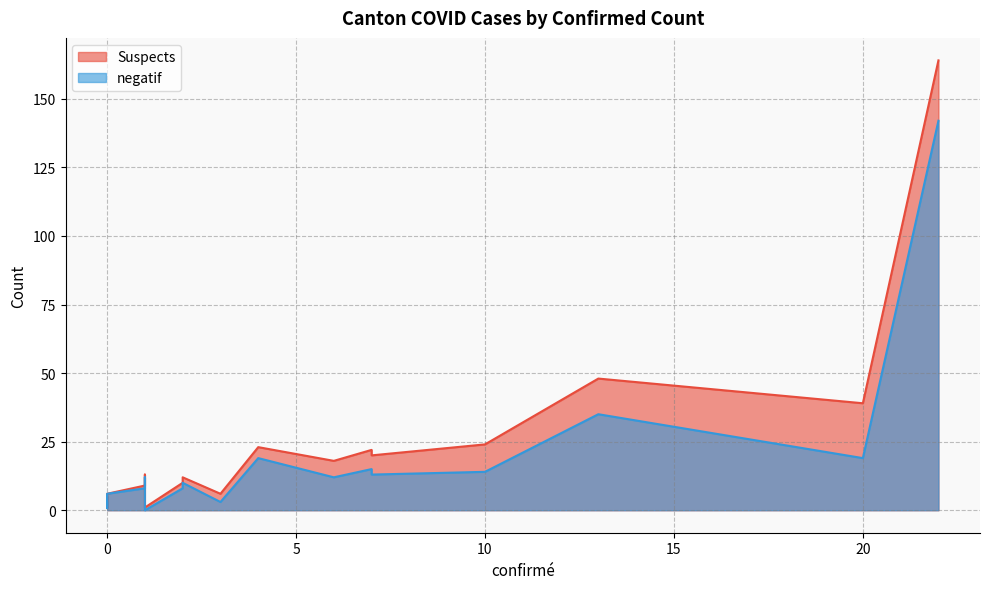

Which series has the largest range (max minus min)?

Suspects